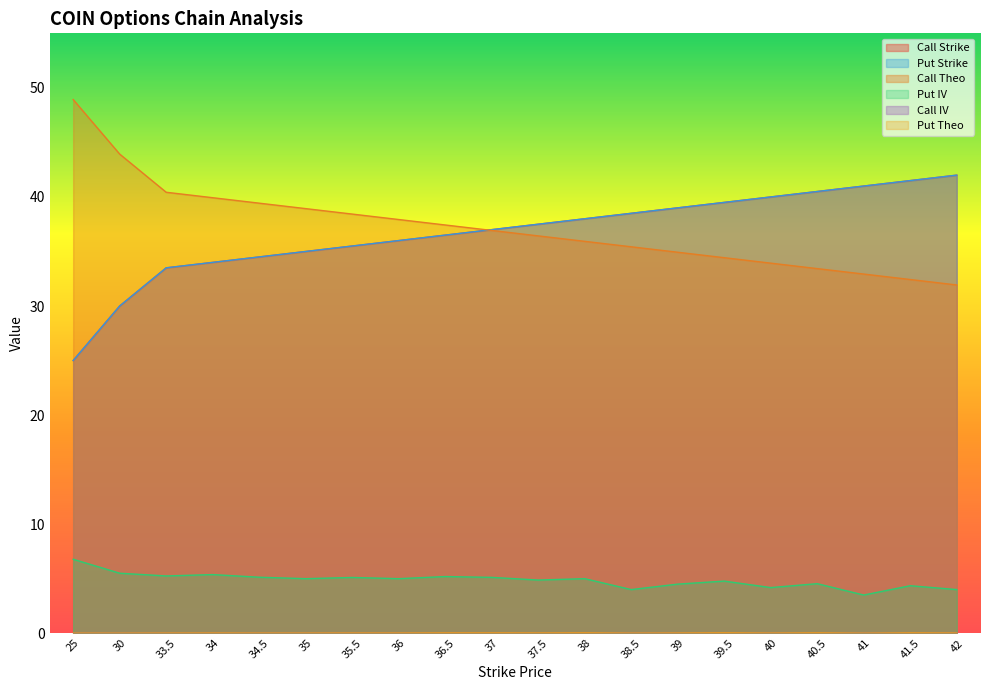

The value of Put IV at 37 is 7.6. True or false?

False